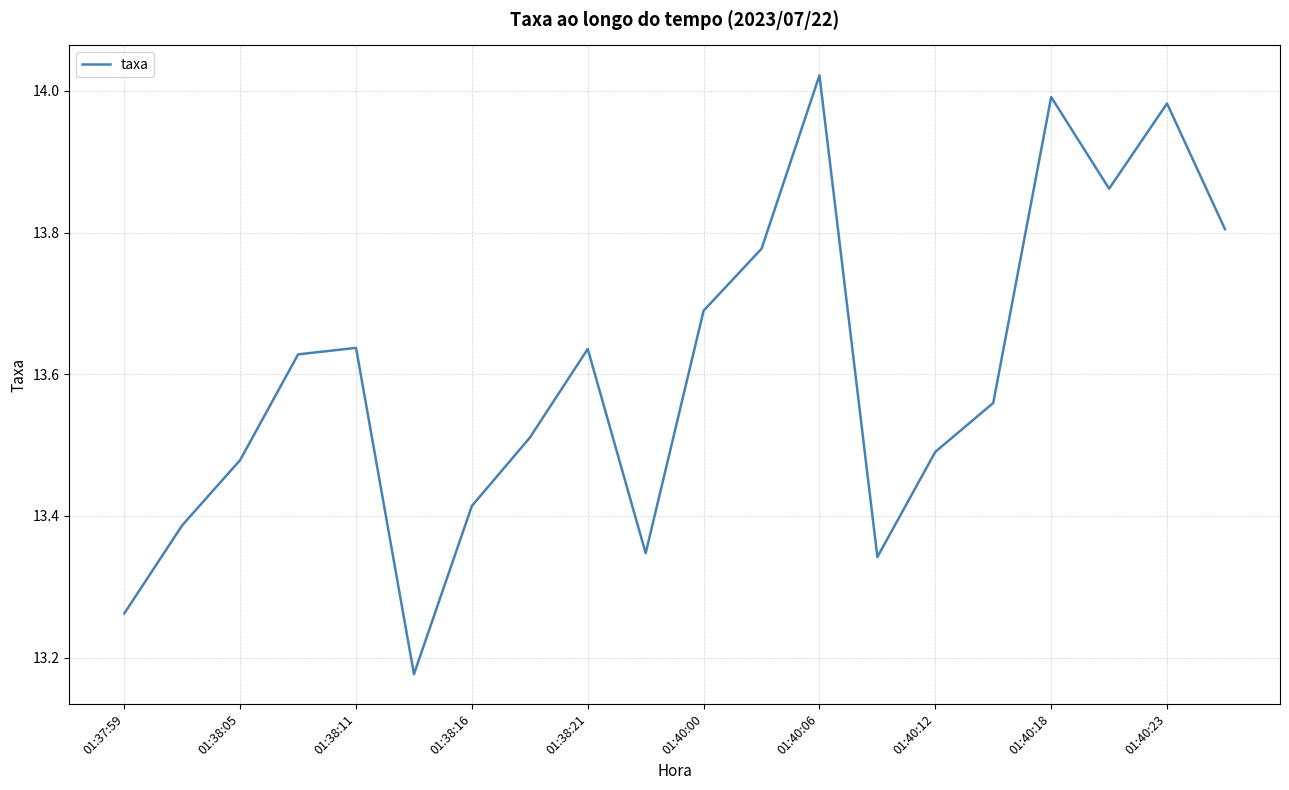

How many interior local peaks (higher than both neighbors) does the data have?

5